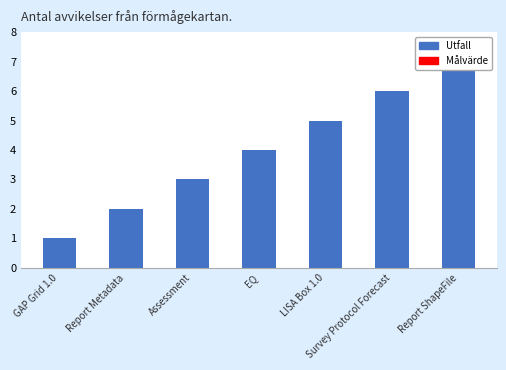

What position from the left is Report ShapeFile?

7